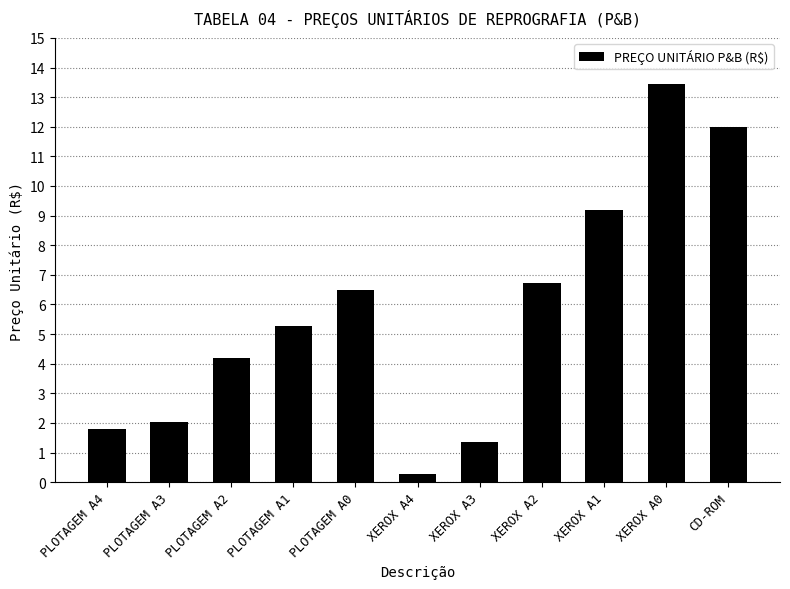

Is it true that the value at PLOTAGEM A4 is 1.8?

True